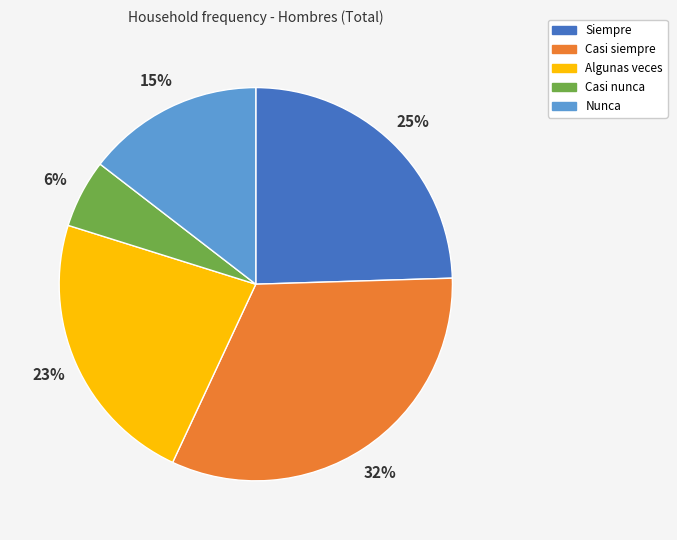

To the nearest percent, what is the average slice percentage?

20%